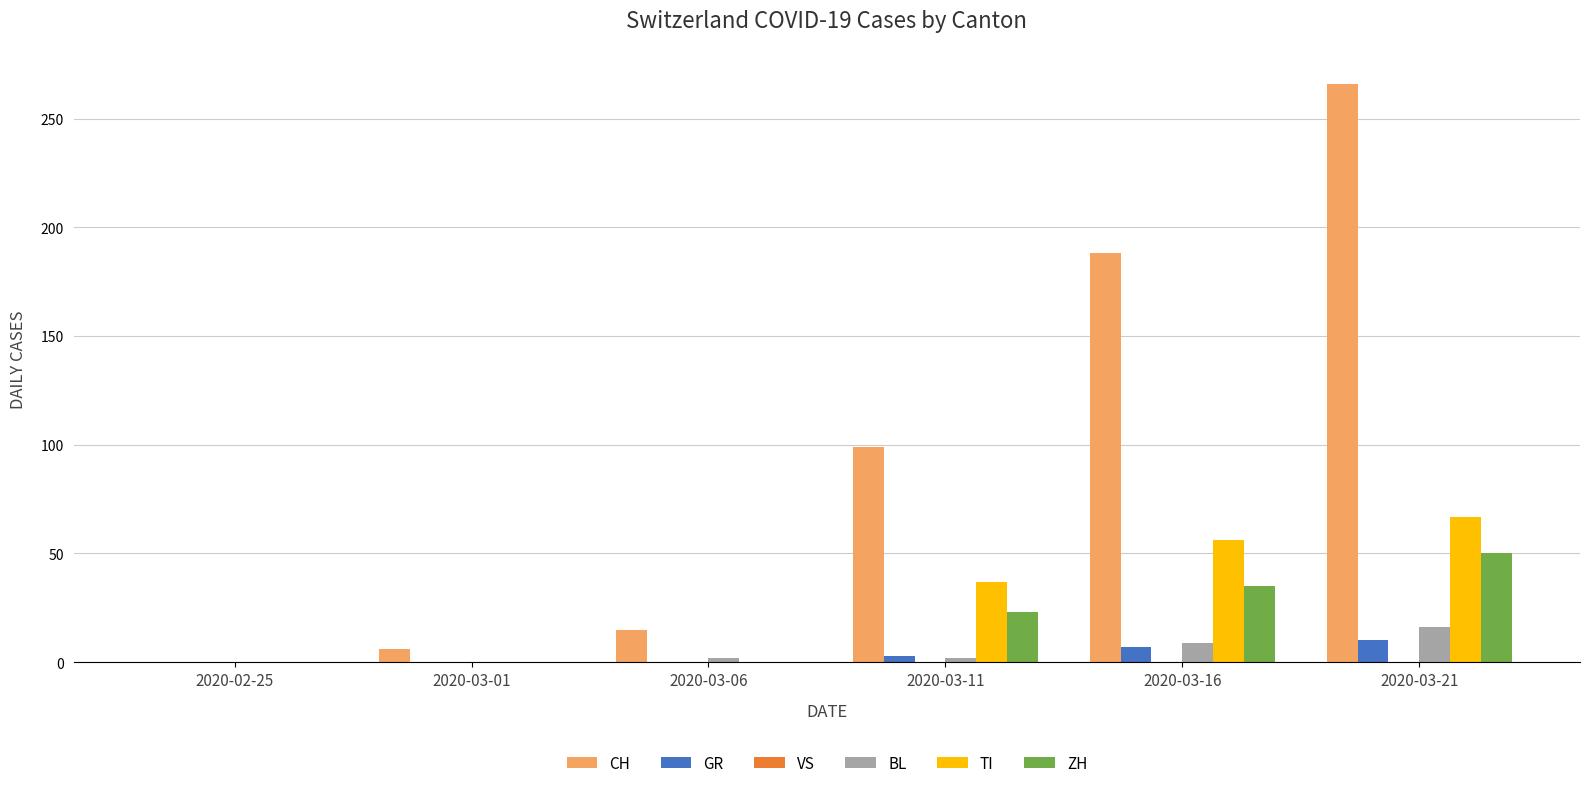

Are the bars horizontal?

No